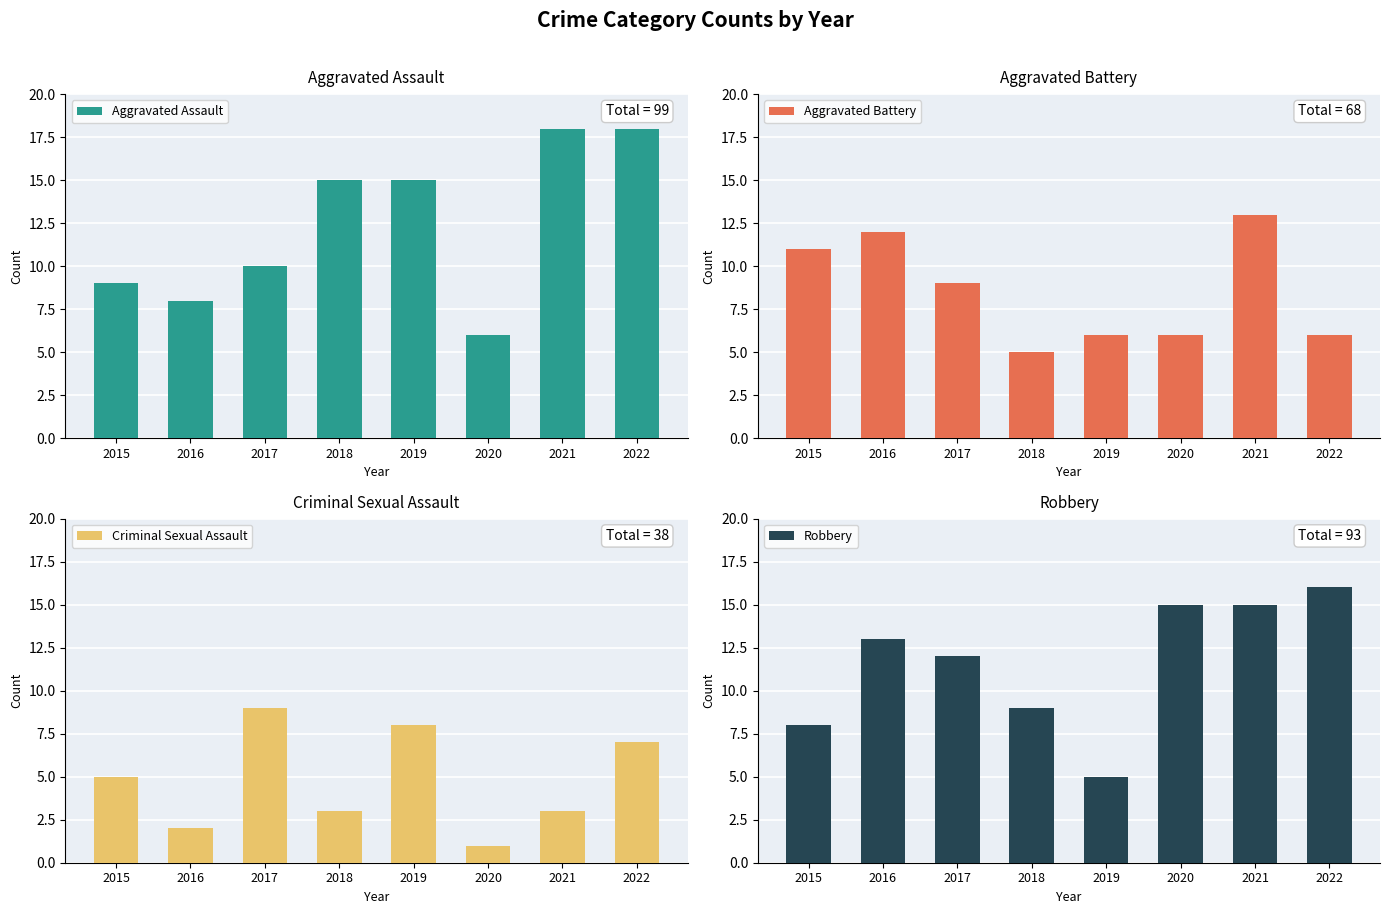

What is the value of the Aggravated Battery bar at the 1st from the left?

11